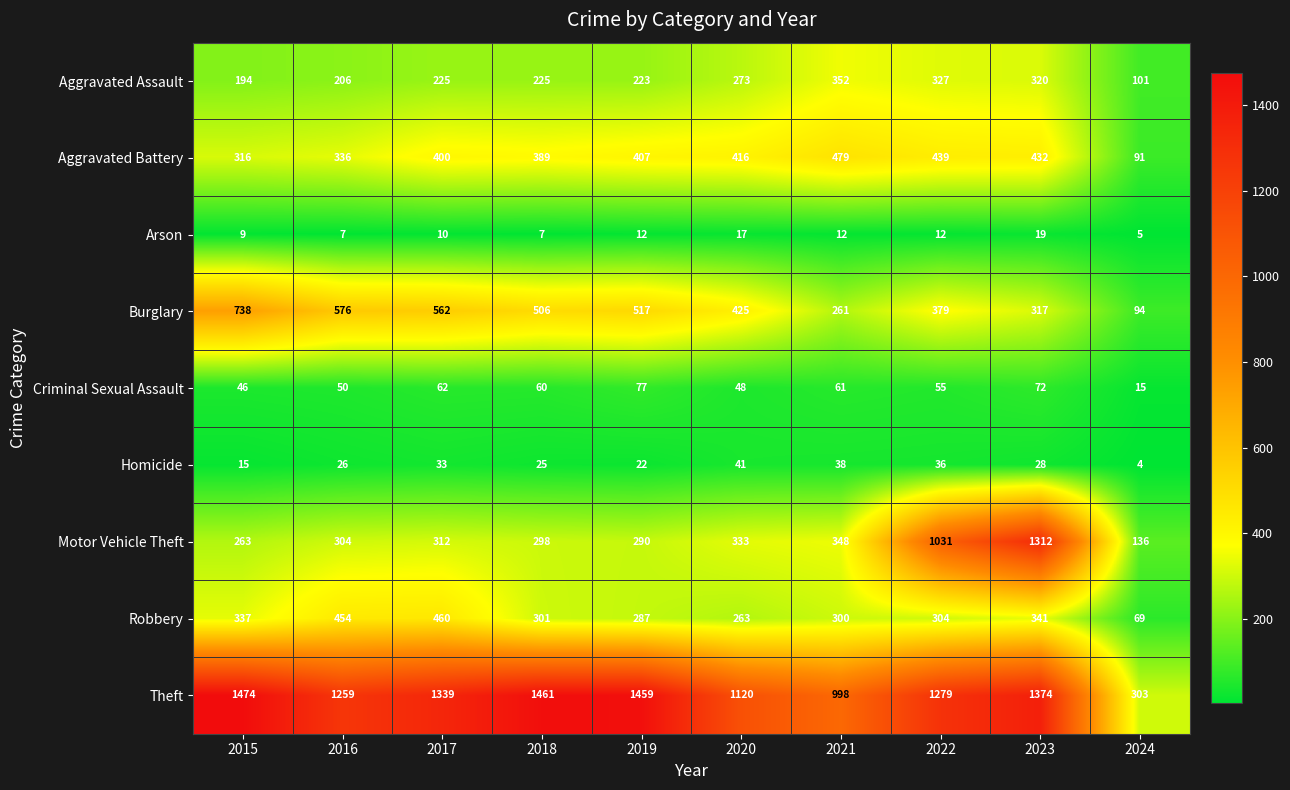

At how many categories does at least one series exceed 1432?

3